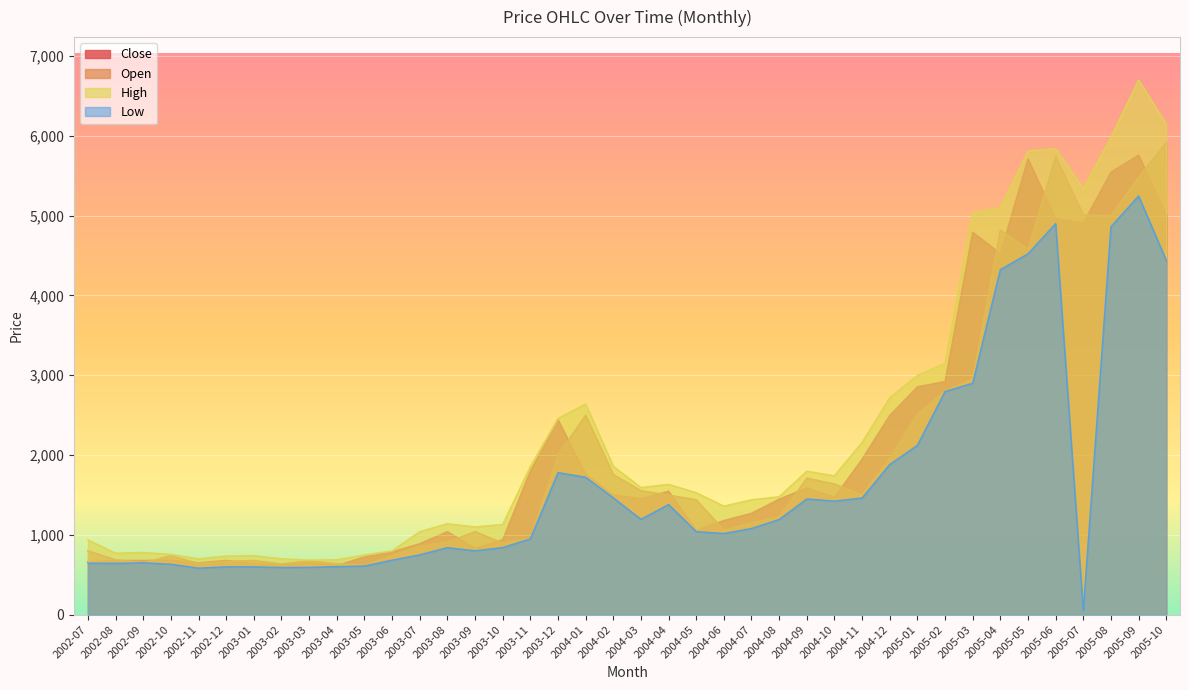

List the series in order of their peak value, lowest first.

Low, Close, Open, High